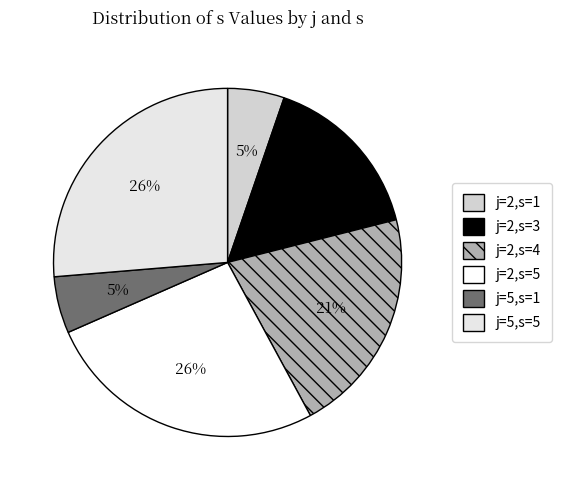

Combined, do j=2,s=4 and j=2,s=3 account for over 50%?

No